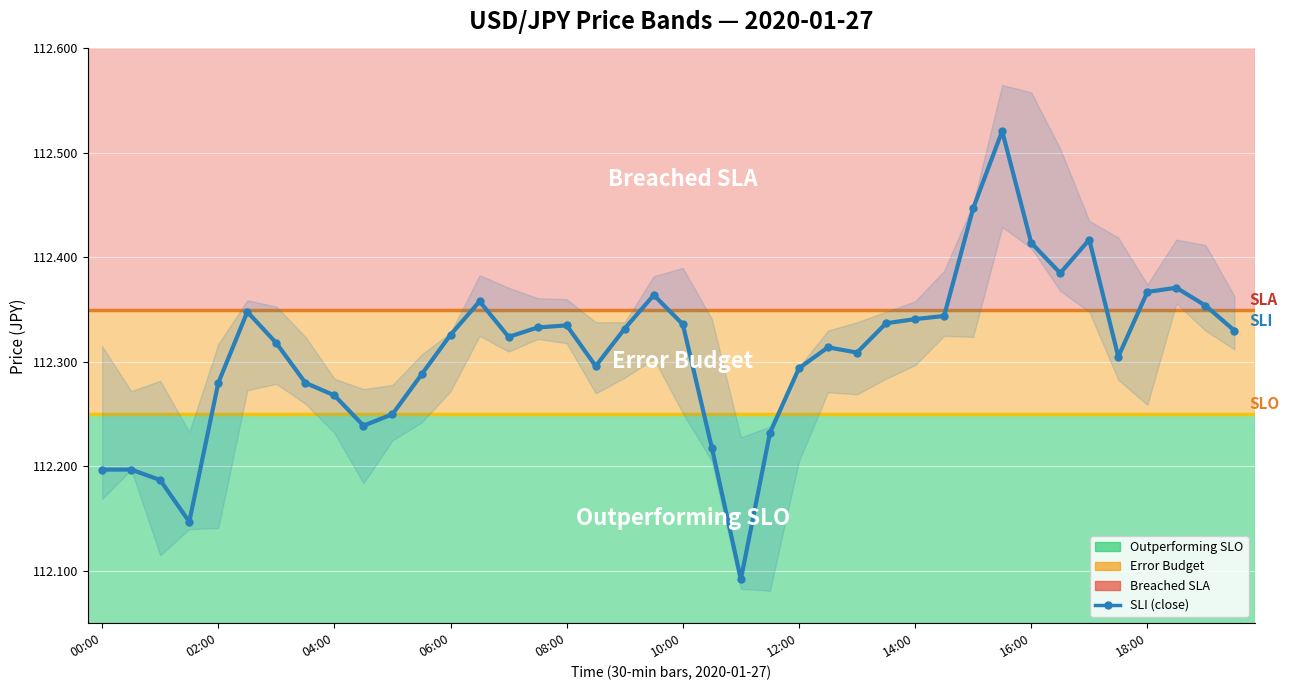

What is the greatest value displayed?

112.5